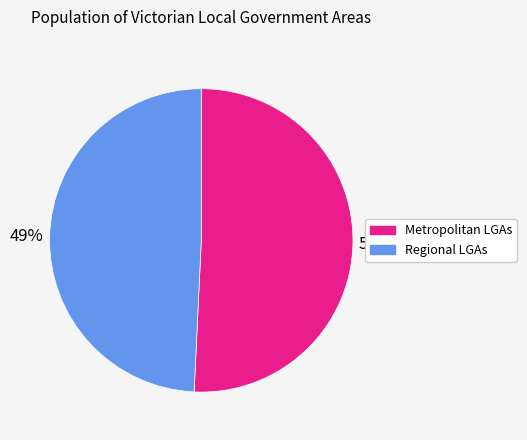

To the nearest percent, what is the average slice percentage?

50%